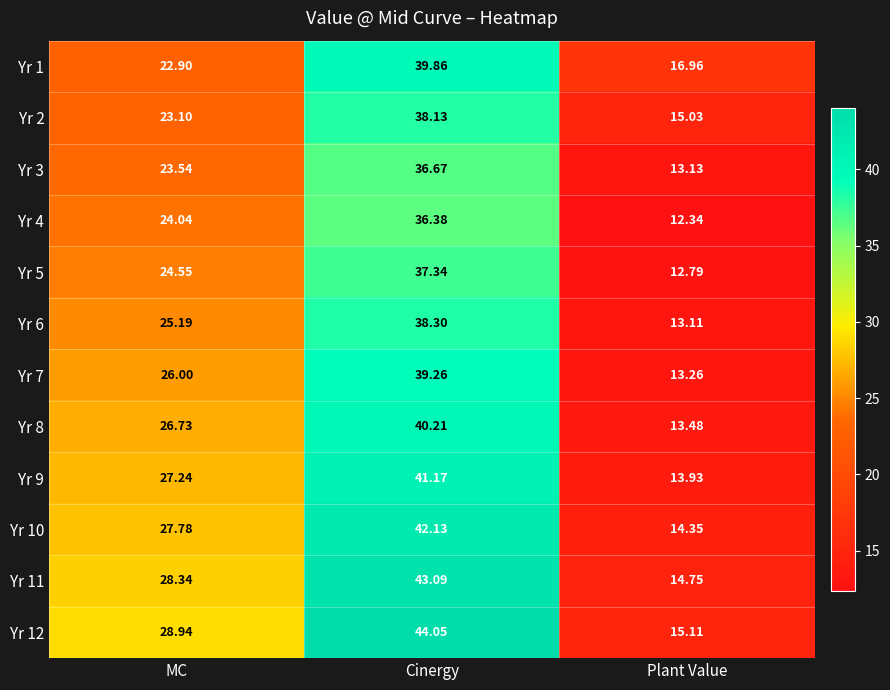

Which series changed the most between MC and Plant Value?

Yr 12